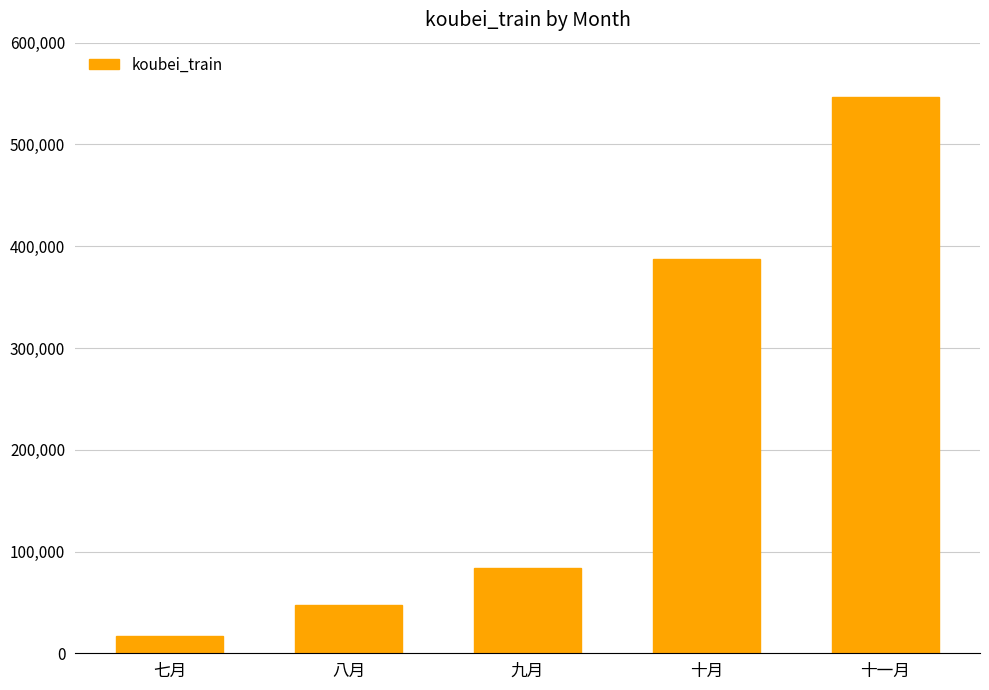

What value does the data have at 八月, to the nearest 100?

47300